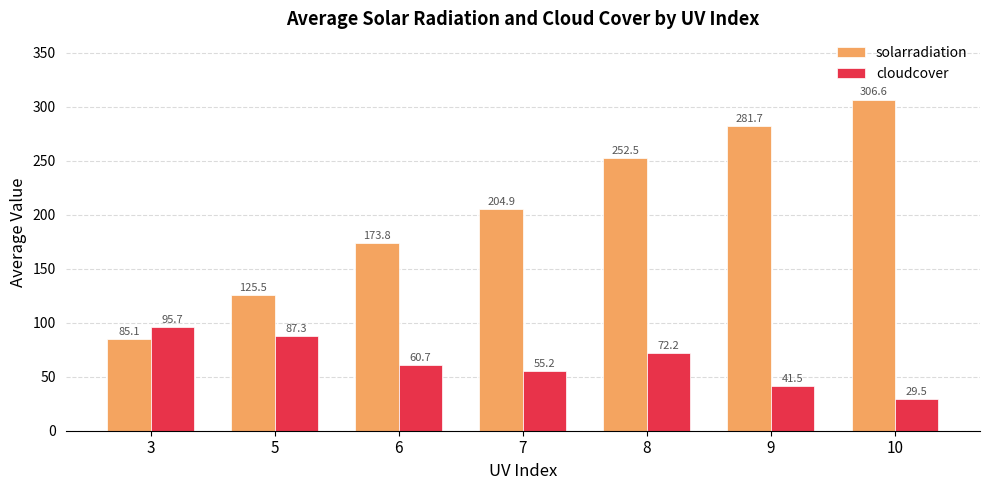

What is the minimum value for cloudcover?

29.5